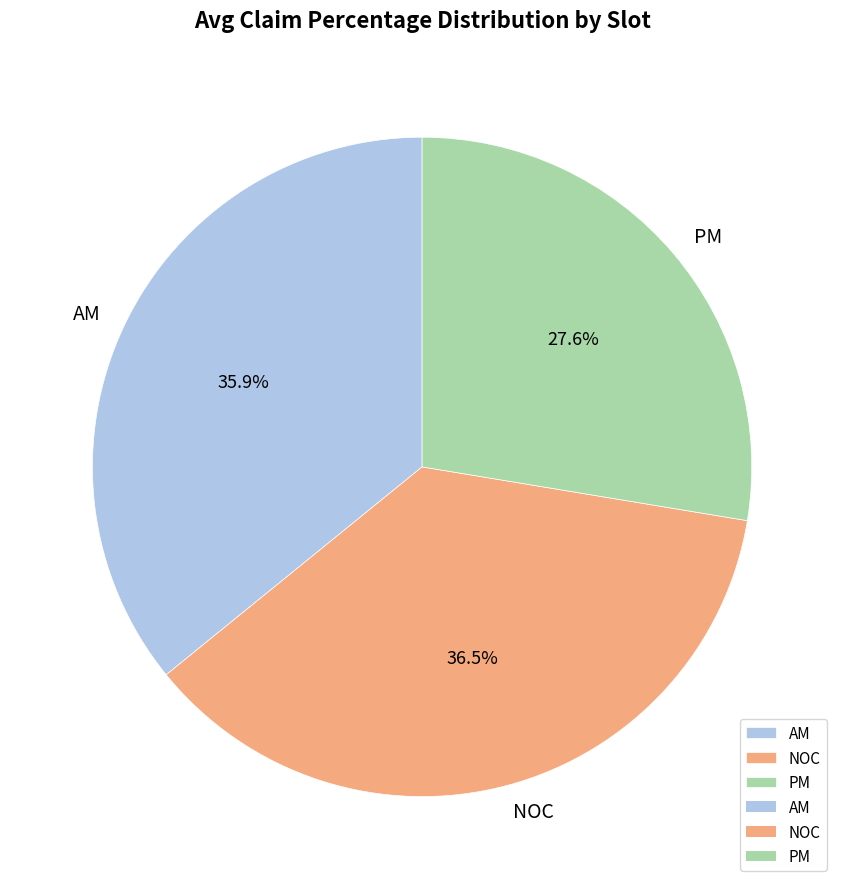

How many segments does this pie chart have?

3